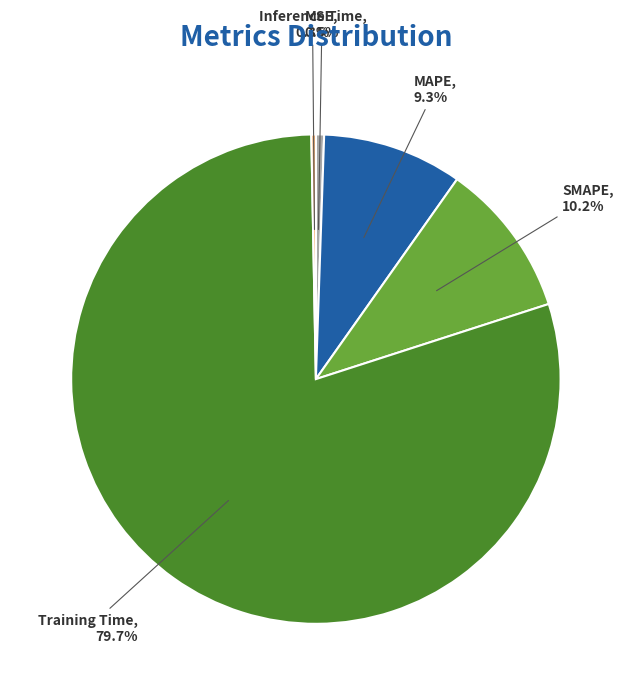

What percentage is the MAPE slice, to the nearest percent?

9%